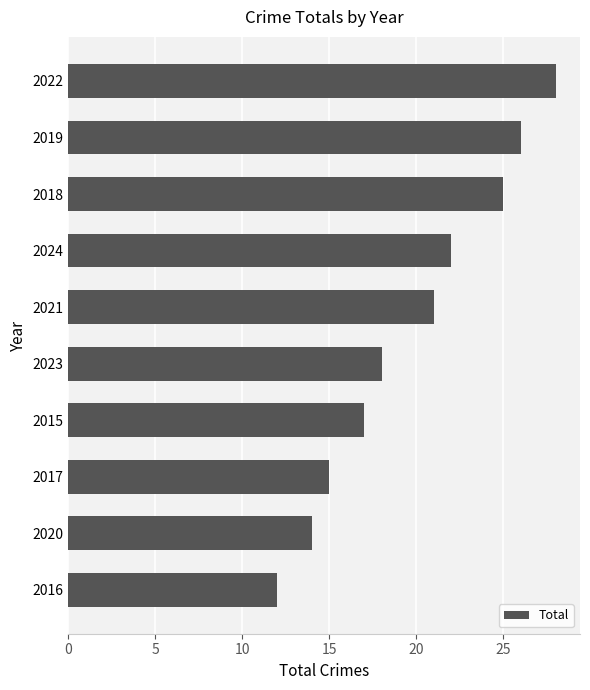

List the labels in order of value, smallest first.

2016, 2020, 2017, 2015, 2023, 2021, 2024, 2018, 2019, 2022